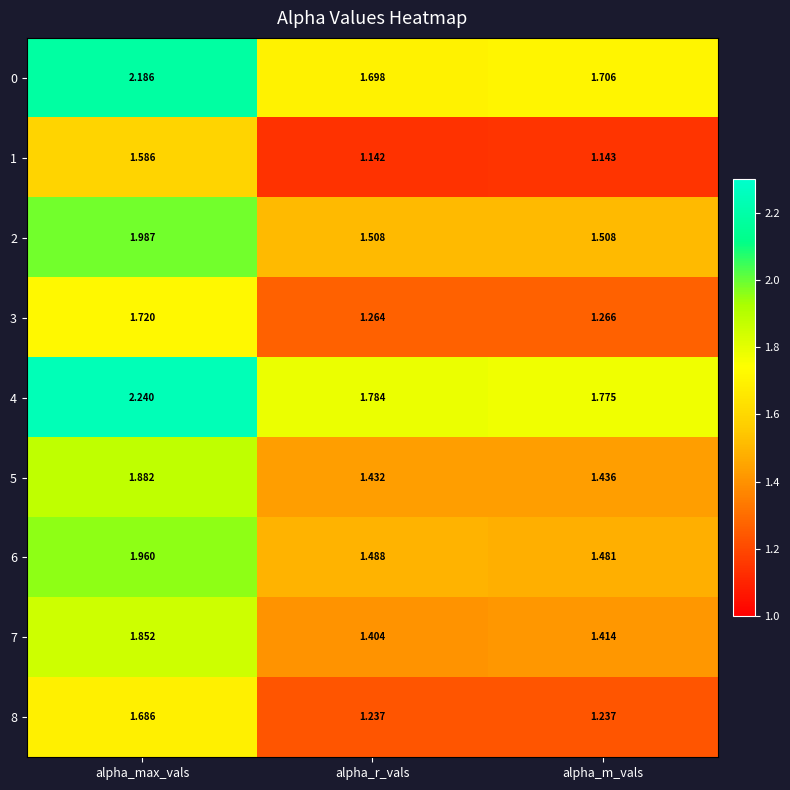

Rank the categories by 3 value from highest to lowest.

alpha_max_vals, alpha_m_vals, alpha_r_vals